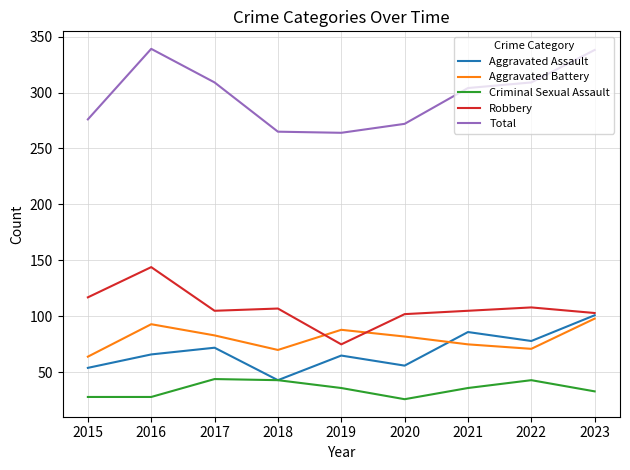

How many series are shown in this chart?

5